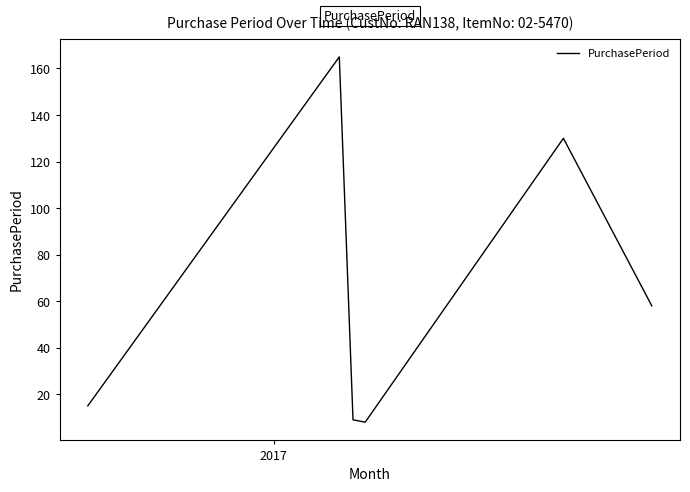

True or false: there are more than 0 points higher than both neighbors.

True